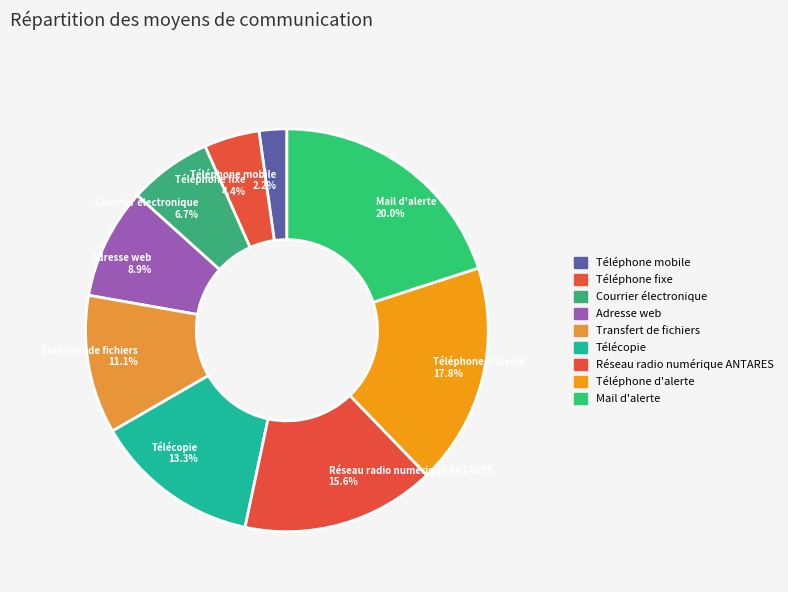

Count the number of slices in the pie.

9